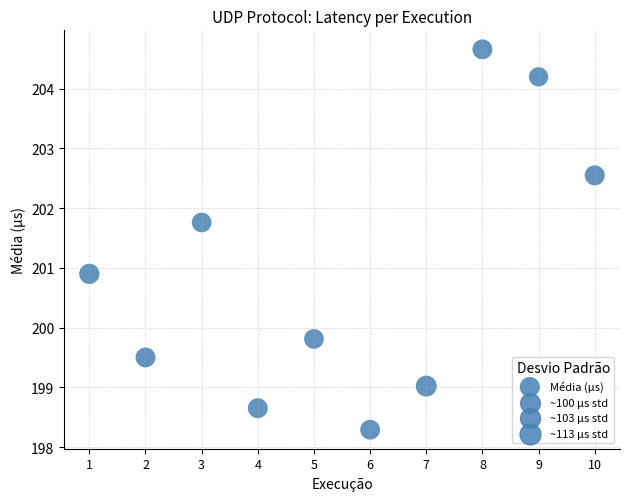

What Y value in the scatter plot is closest to 201?

200.9